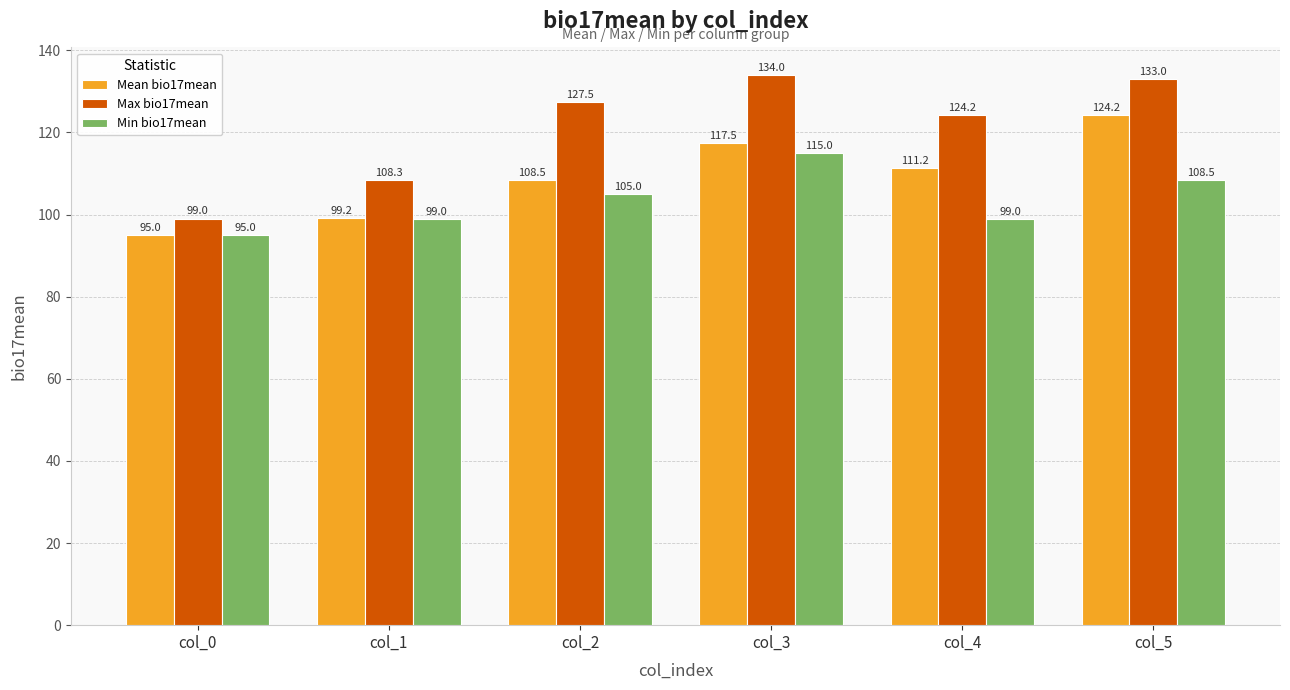

What is the maximum value for Min bio17mean?

115.0